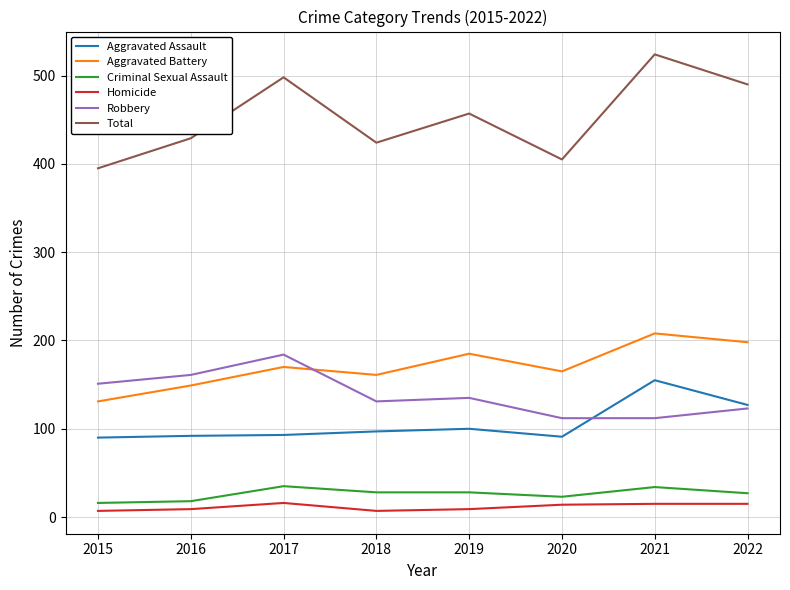

True or false: Aggravated Battery has a value of 92 at 2016.

False